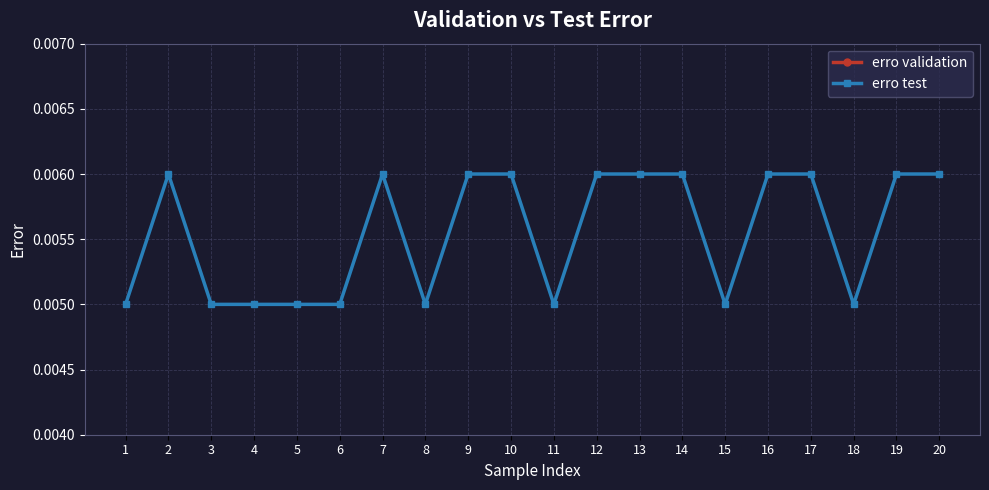

Rank the series by their average value, from lowest to highest.

erro validation, erro test